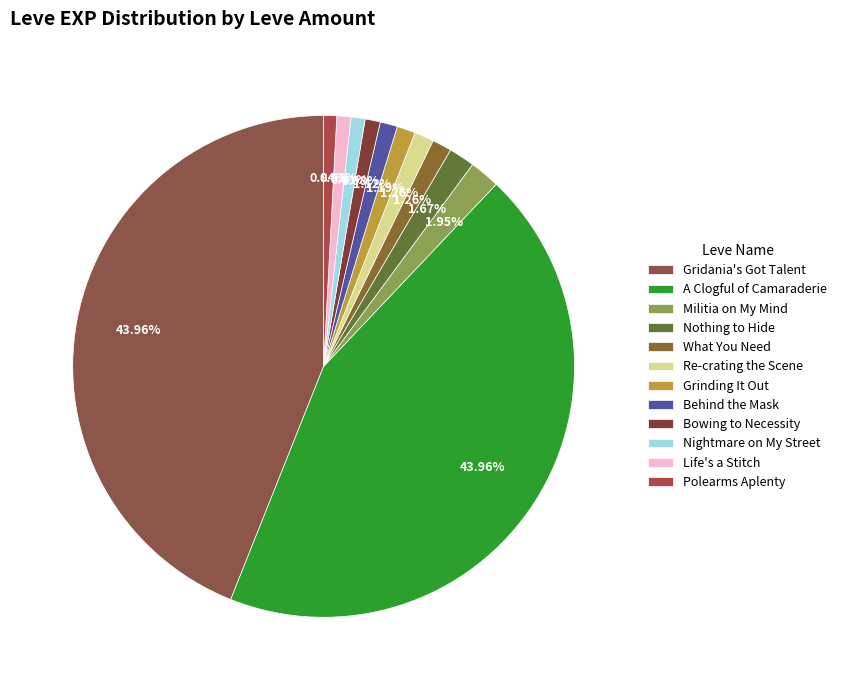

To the nearest percent, what portion does Life's a Stitch represent?

1%